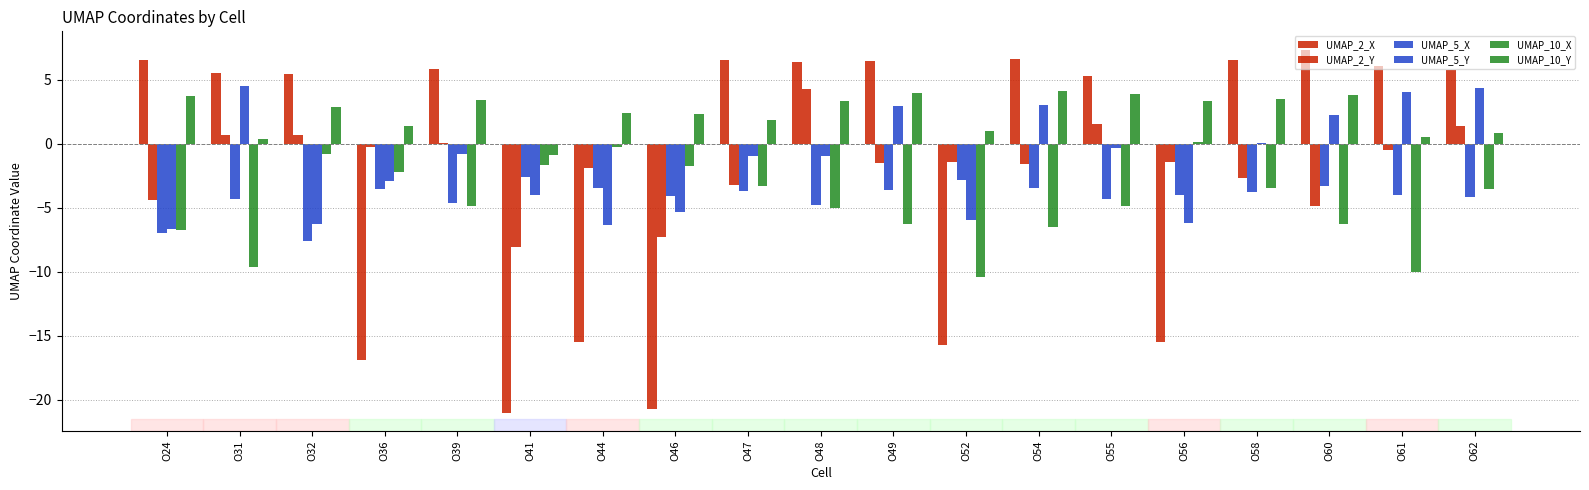

Reading right to left, extract all data points from this chart.

UMAP_2_X: O62=5.7	O61=6.1	O60=7.3	O58=6.6	O56=-15.5	O55=5.3	O54=6.6	O52=-15.7	O49=6.4	O48=6.4	O47=6.5	O46=-20.7	O44=-15.5	O41=-21.0	O39=5.8	O36=-16.9	O32=5.4	O31=5.5	O24=6.5
UMAP_2_Y: O62=1.3	O61=-0.5	O60=-4.9	O58=-2.7	O56=-1.4	O55=1.5	O54=-1.6	O52=-1.5	O49=-1.6	O48=4.2	O47=-3.2	O46=-7.3	O44=-1.9	O41=-8.1	O39=0.1	O36=-0.3	O32=0.7	O31=0.7	O24=-4.4
UMAP_5_X: O62=-4.1	O61=-4.0	O60=-3.3	O58=-3.8	O56=-4.0	O55=-4.3	O54=-3.4	O52=-2.8	O49=-3.6	O48=-4.8	O47=-3.7	O46=-4.1	O44=-3.5	O41=-2.6	O39=-4.7	O36=-3.5	O32=-7.6	O31=-4.3	O24=-7.0
UMAP_5_Y: O62=4.4	O61=4.0	O60=2.2	O58=0.1	O56=-6.2	O55=-0.3	O54=3.0	O52=-6.0	O49=2.9	O48=-0.9	O47=-1.0	O46=-5.4	O44=-6.4	O41=-4.0	O39=-0.8	O36=-2.9	O32=-6.2	O31=4.5	O24=-6.7
UMAP_10_X: O62=-3.6	O61=-10.0	O60=-6.3	O58=-3.4	O56=0.1	O55=-4.9	O54=-6.5	O52=-10.4	O49=-6.3	O48=-5.0	O47=-3.3	O46=-1.7	O44=-0.3	O41=-1.7	O39=-4.9	O36=-2.2	O32=-0.8	O31=-9.7	O24=-6.8
UMAP_10_Y: O62=0.8	O61=0.5	O60=3.8	O58=3.5	O56=3.3	O55=3.9	O54=4.1	O52=0.9	O49=4.0	O48=3.3	O47=1.8	O46=2.3	O44=2.4	O41=-0.9	O39=3.4	O36=1.4	O32=2.9	O31=0.3	O24=3.7